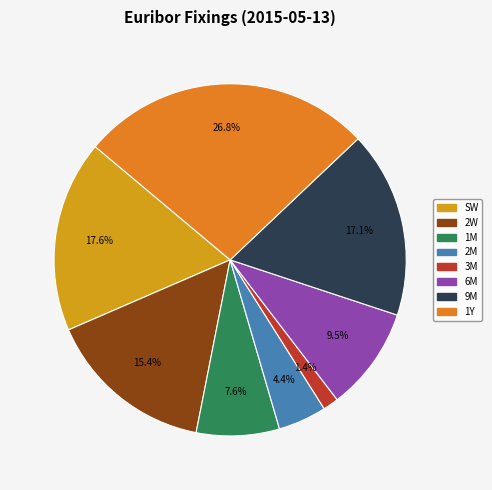

To the nearest percent, what portion does 3M represent?

1%